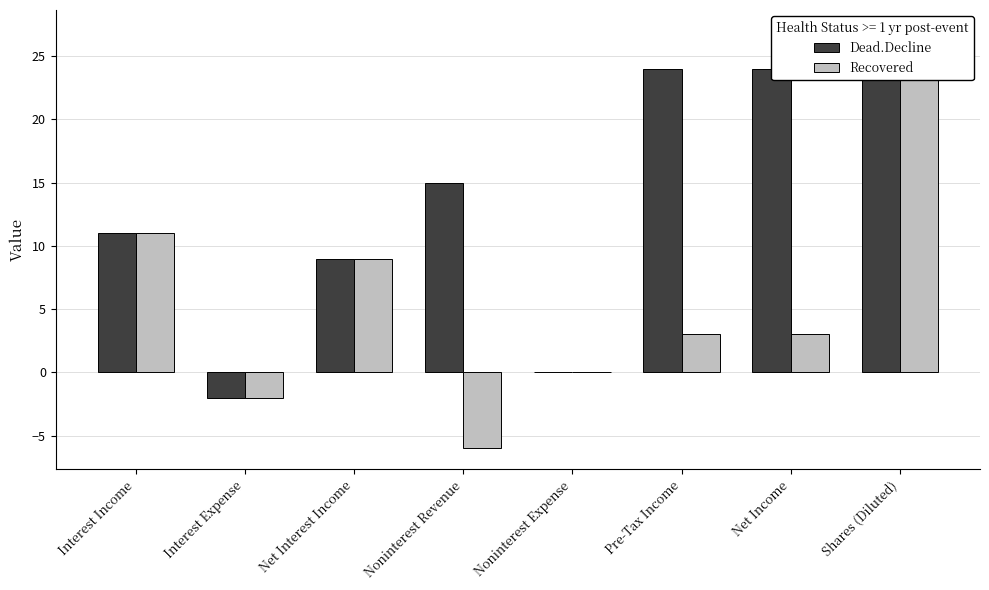

List the series in order of their overall mean, highest first.

Dead.Decline, Recovered